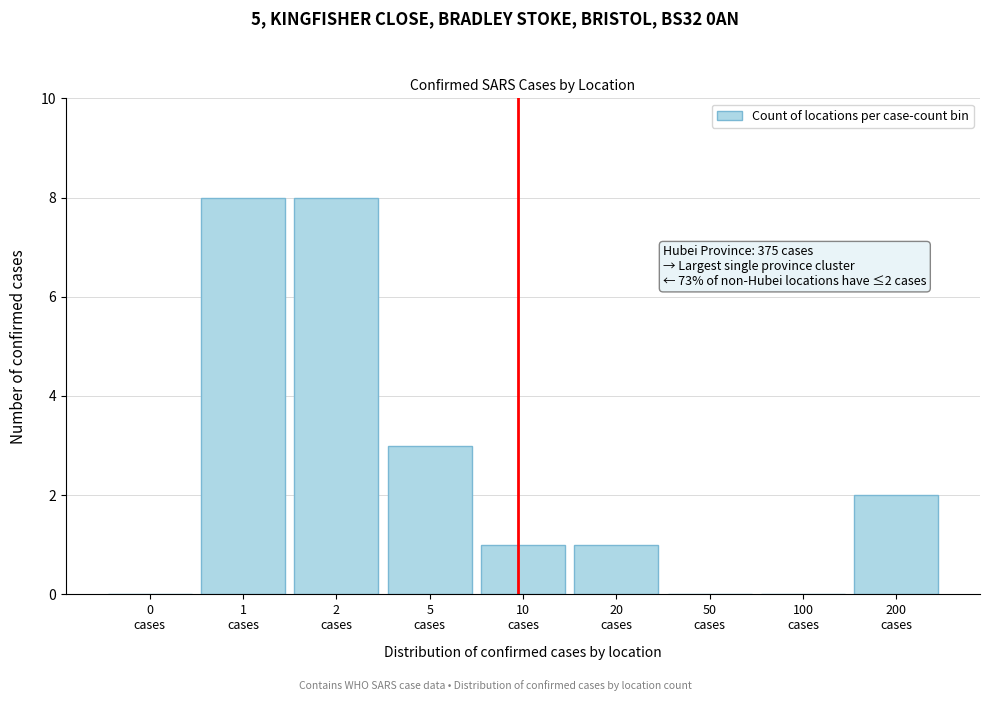

What is the sum of all values?

23